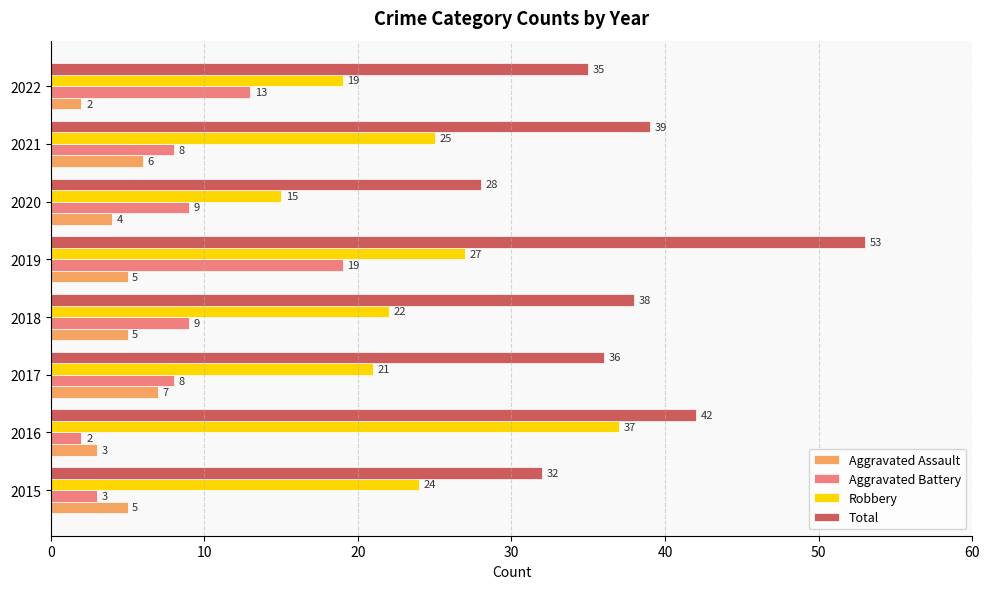

Is it true that Robbery equals 22 at 2018?

True